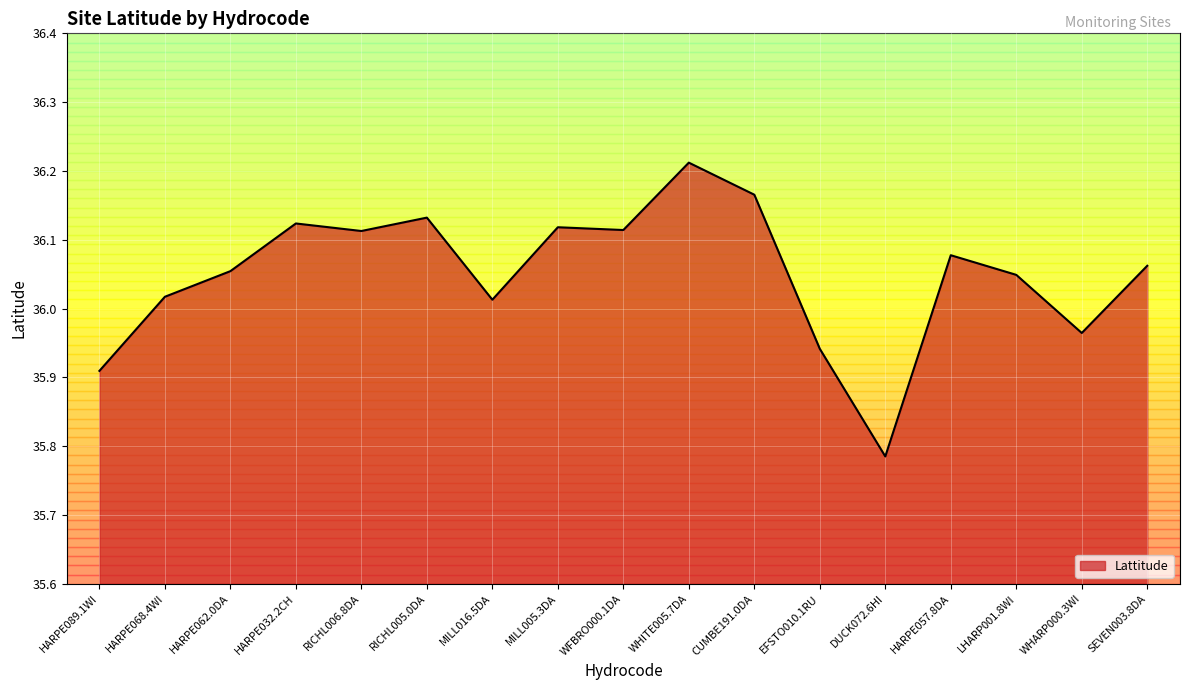

What position from the right is EFSTO010.1RU?

6